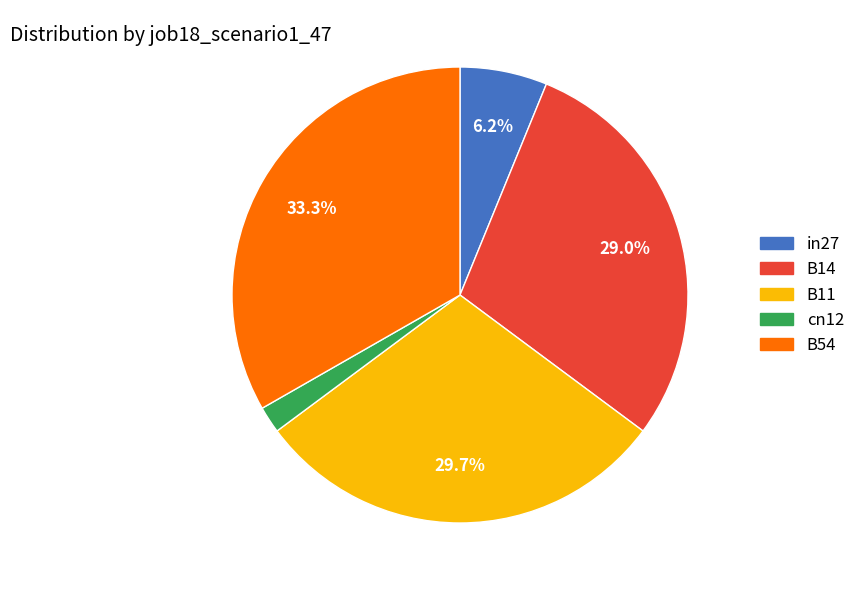

Which slice is the smallest?

cn12